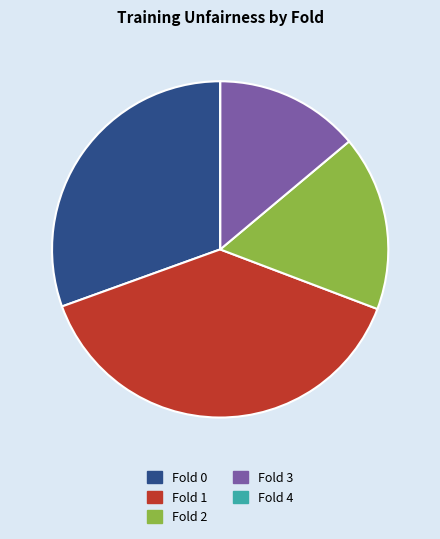

Combined, do Fold 0 and Fold 2 account for over 50%?

No